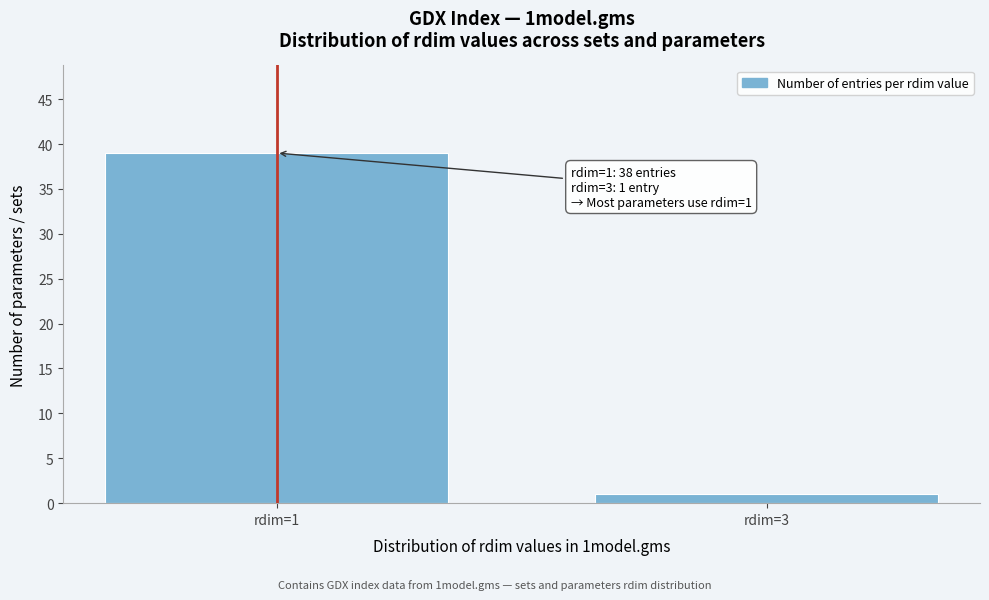

Reading left to right, list all the values displayed in this chart.

39	1